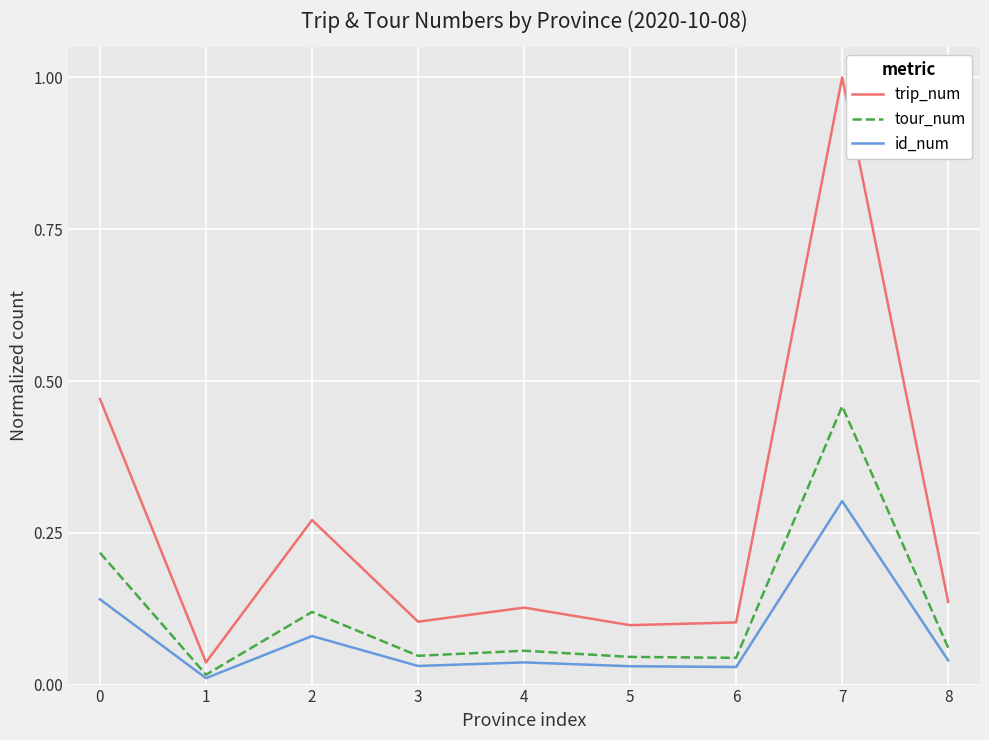

At which label does id_num reach its peak?

7